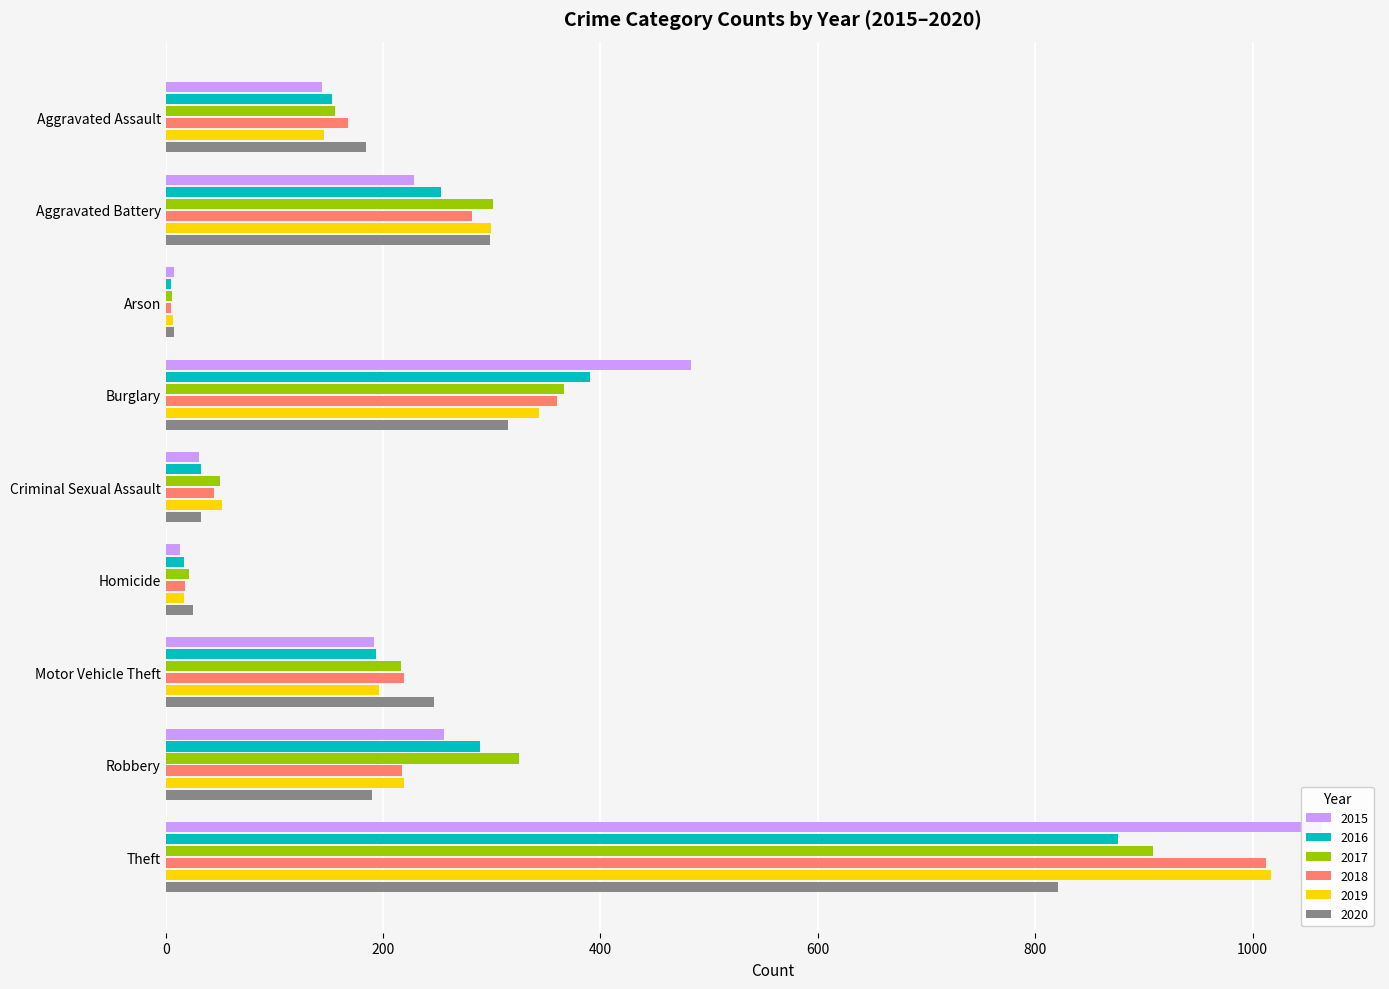

What is the value of the 2016 bar at the 4th from the left?

390